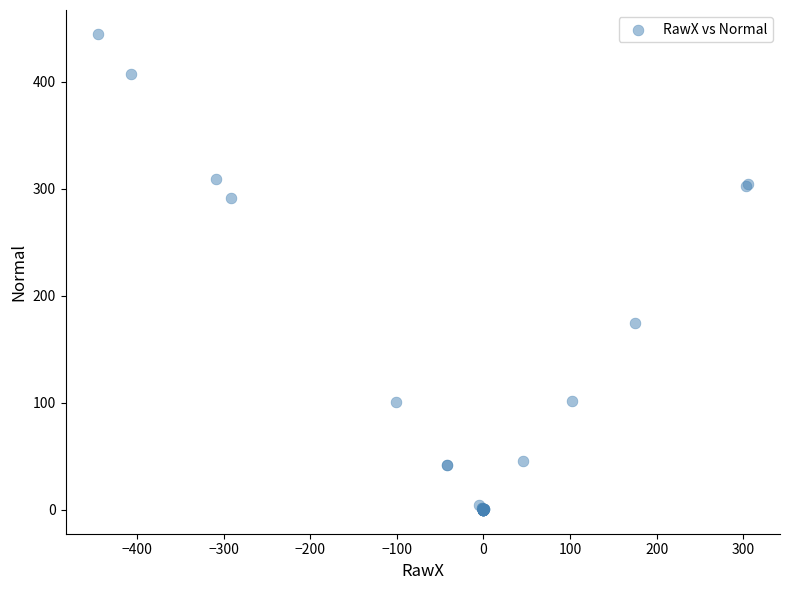

What Y value in the scatter plot is closest to 222?

175